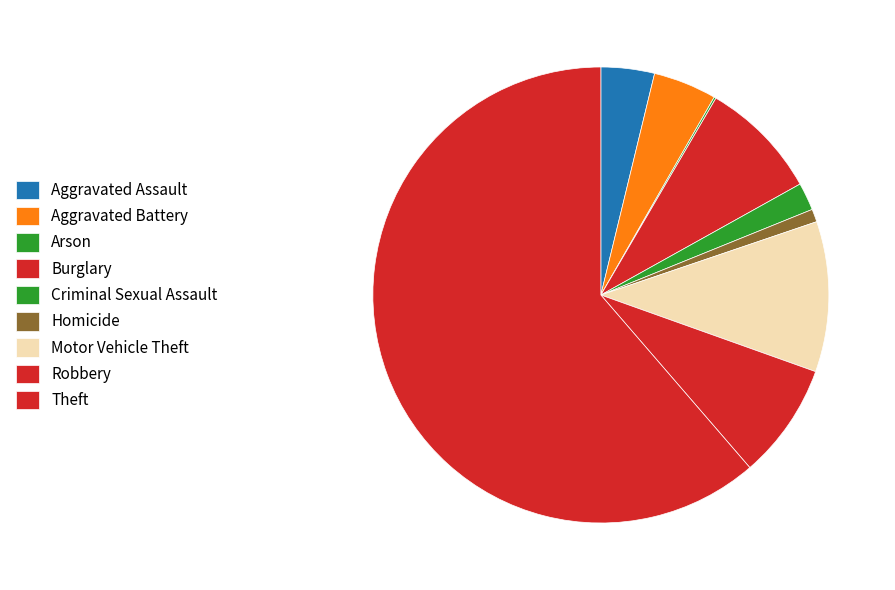

To the nearest percent, what is the average slice percentage?

11%